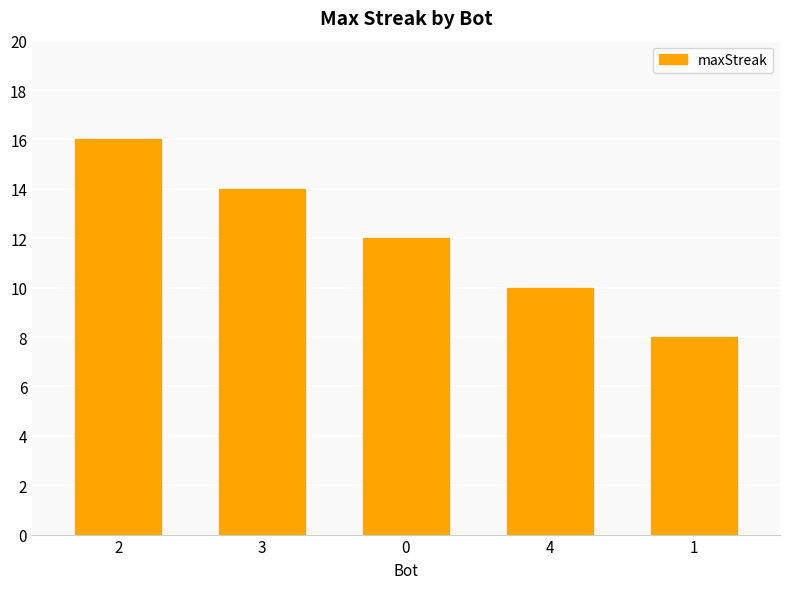

Rank the categories by value from lowest to highest.

1, 4, 0, 3, 2